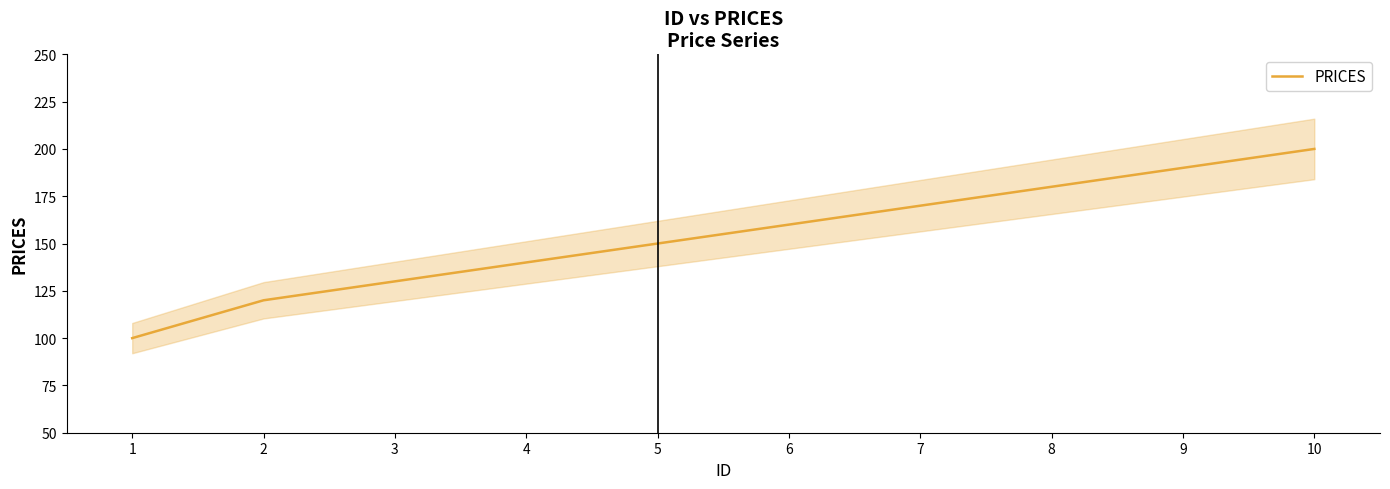

How many distinct data groups are displayed?

1